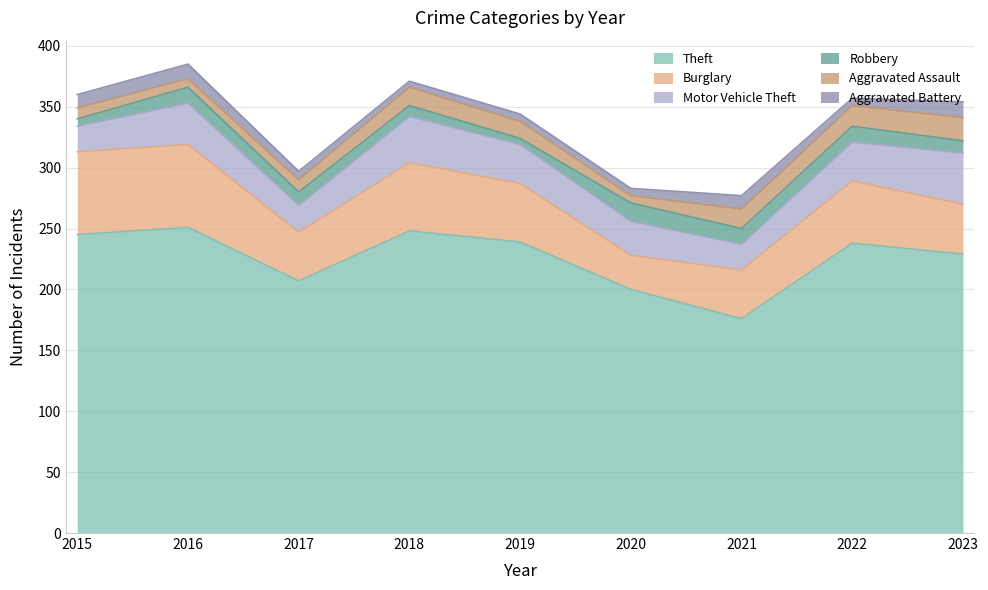

What is the difference between the maximum and minimum values in the Motor Vehicle Theft series?

21